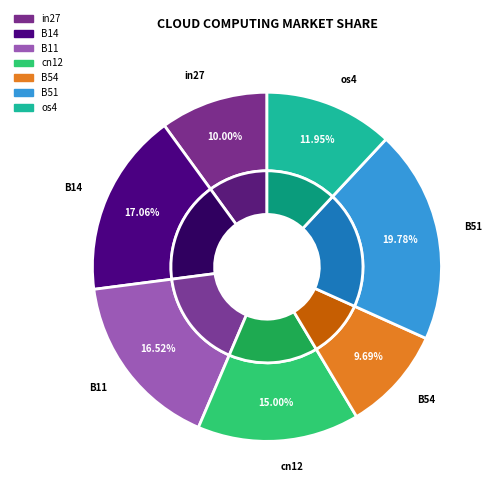

Which has a higher value, in27 or B11?

B11